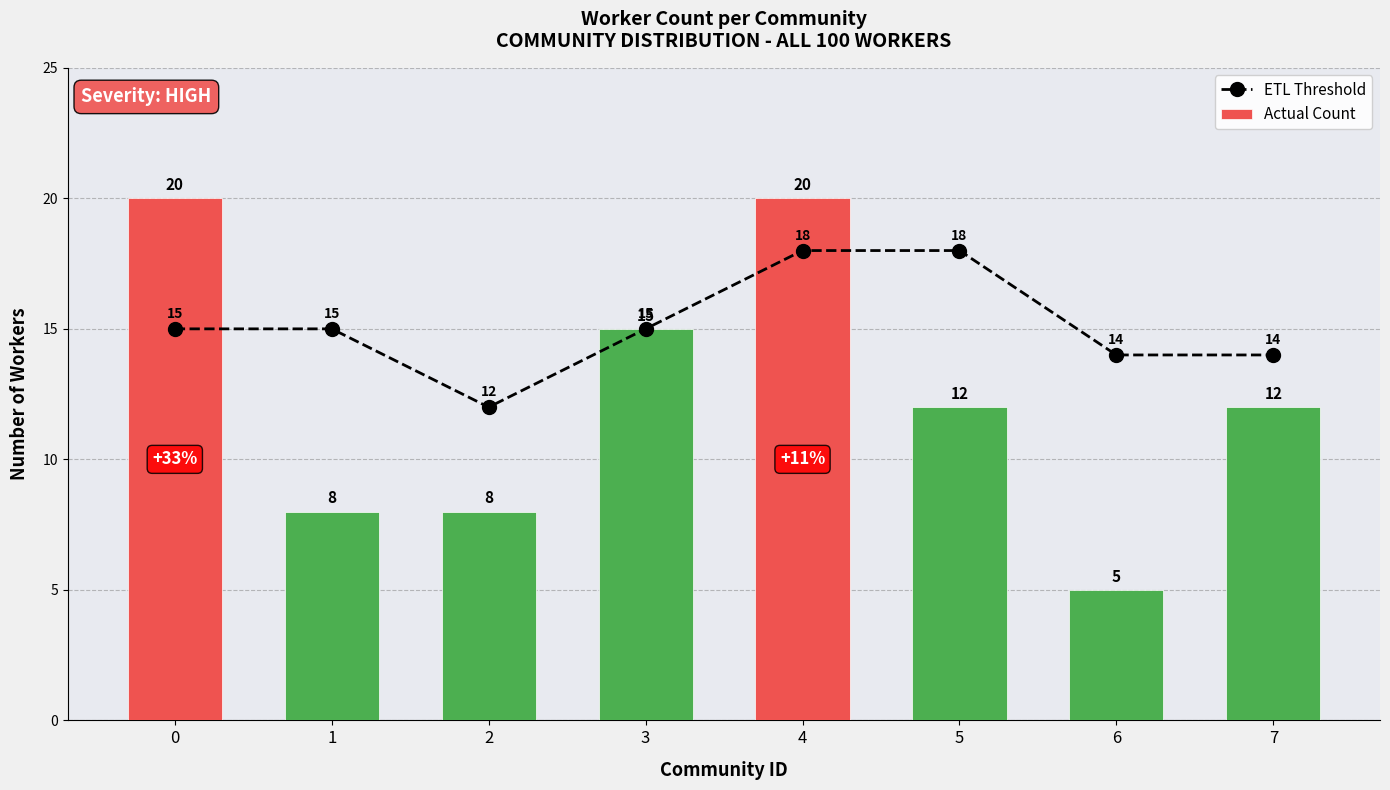

Is it true that Actual Count equals 12 at 4?

False